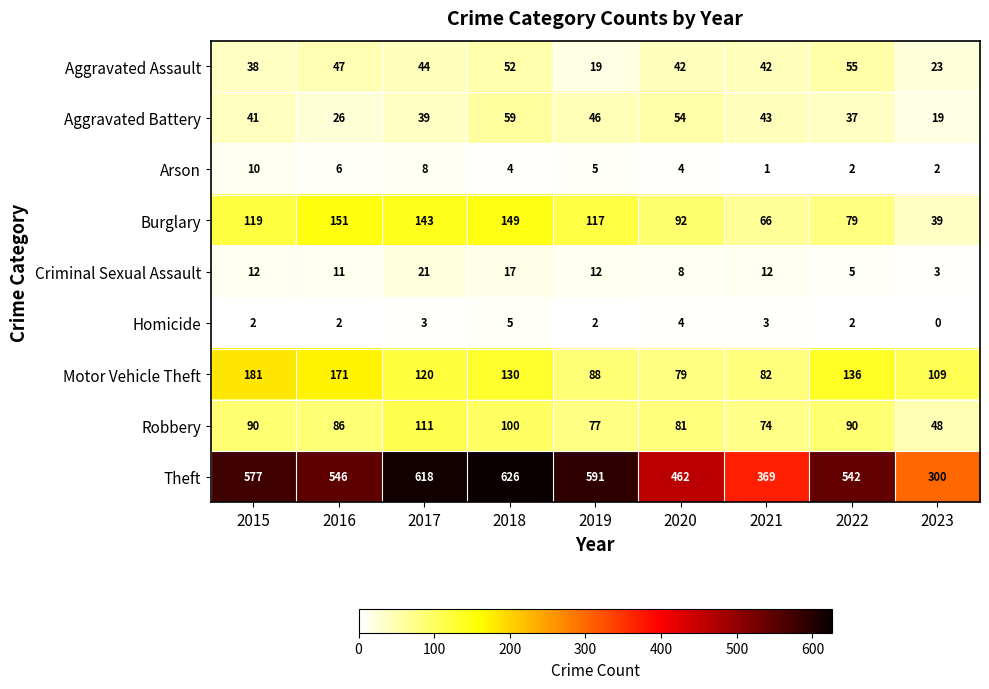

The value of Robbery at 2022 is 123. True or false?

False